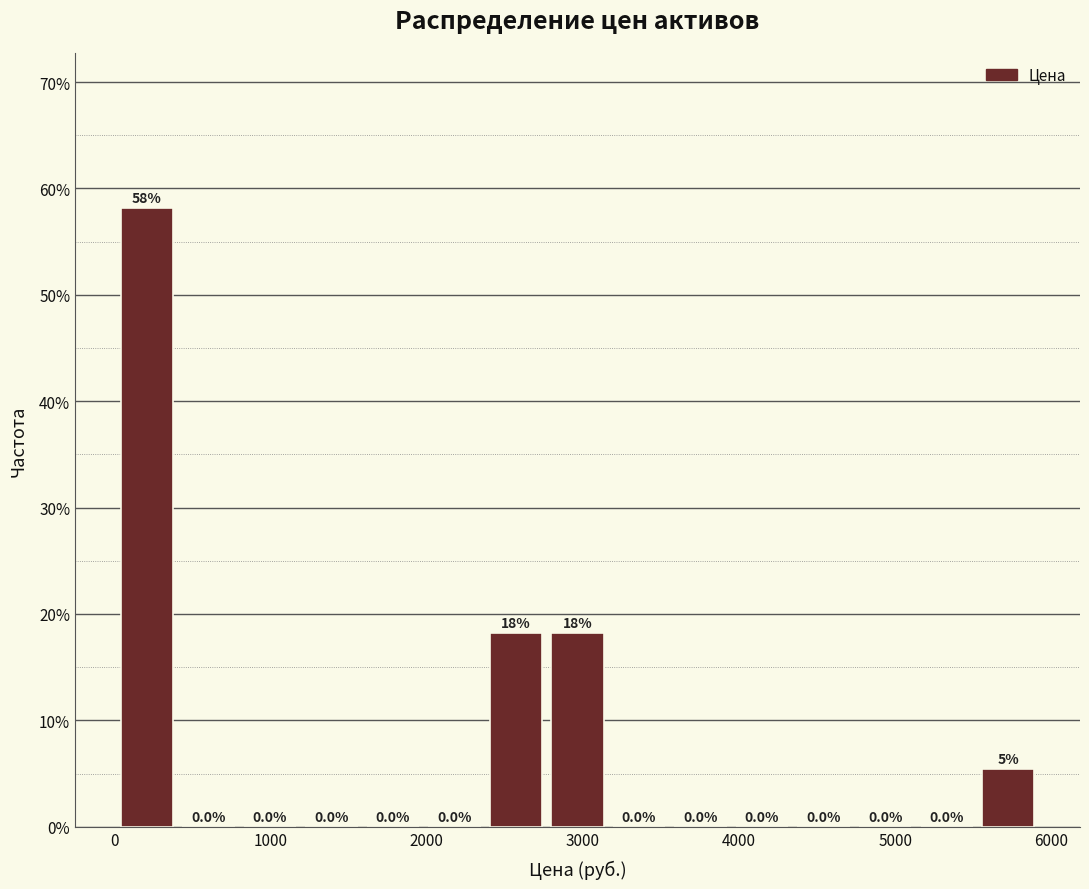

Read against the x-axis, roughly where is the centre of the tallest bar?

200